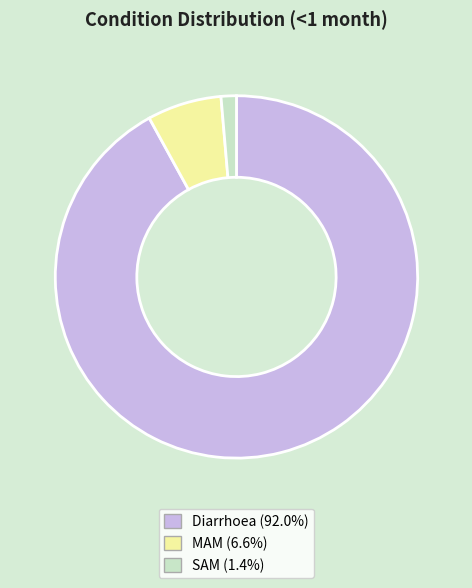

Combined, do SAM (1.4%) and MAM (6.6%) account for over 50%?

No